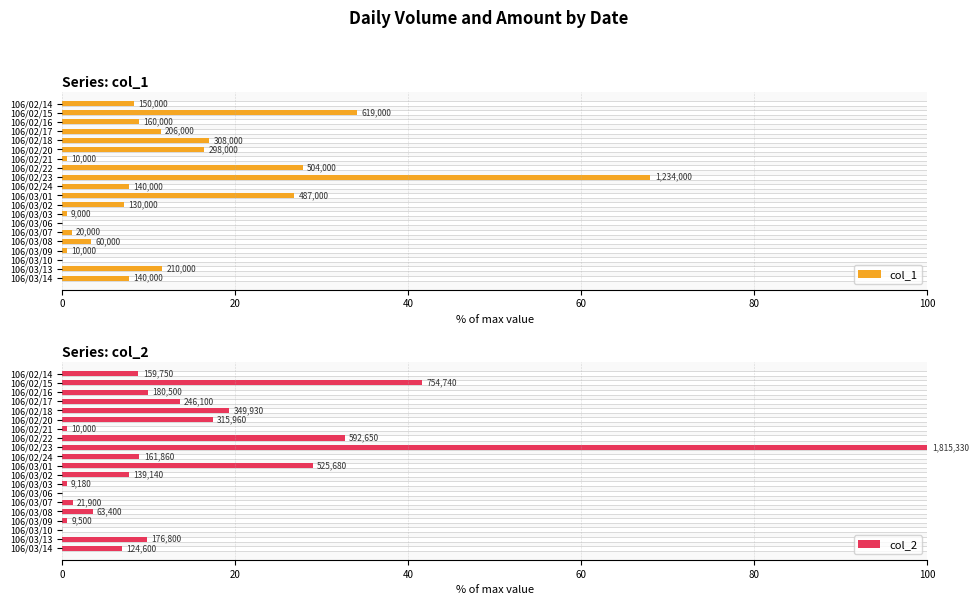

Are the bars grouped side by side (vs. stacked)?

Yes